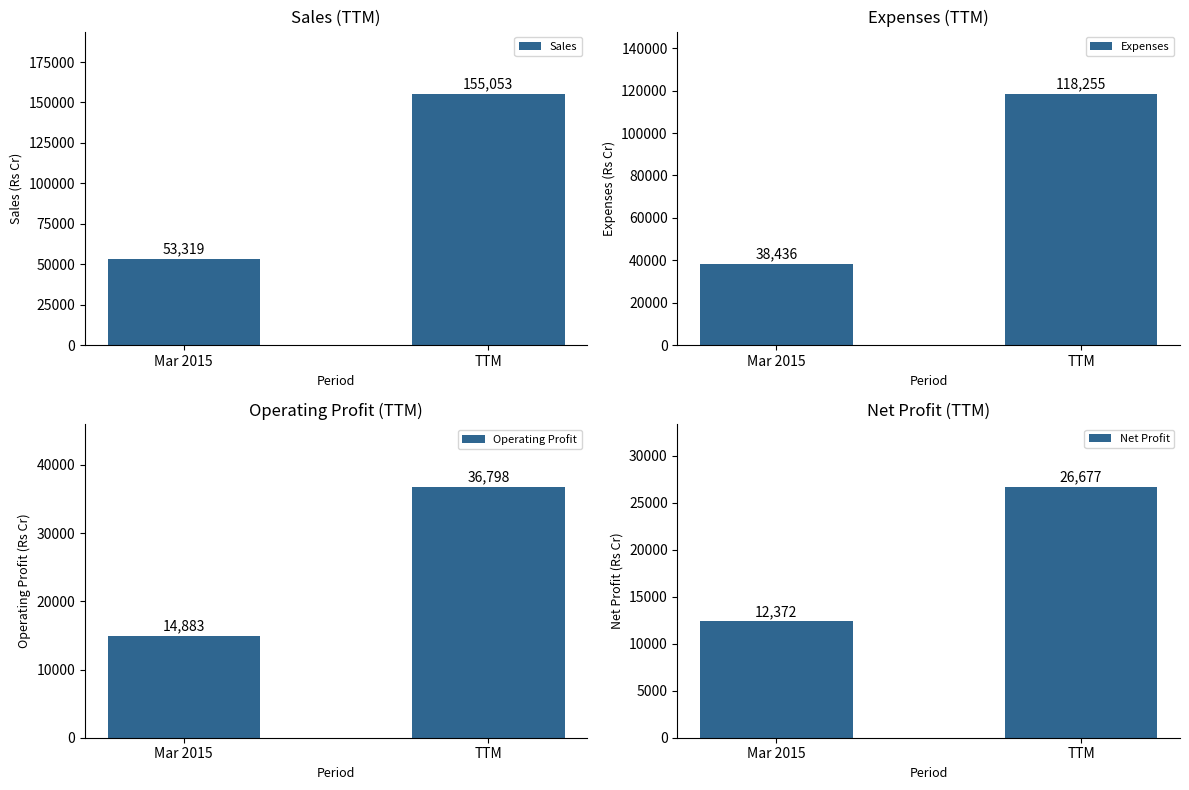

Which series has the largest total across all categories?

Sales